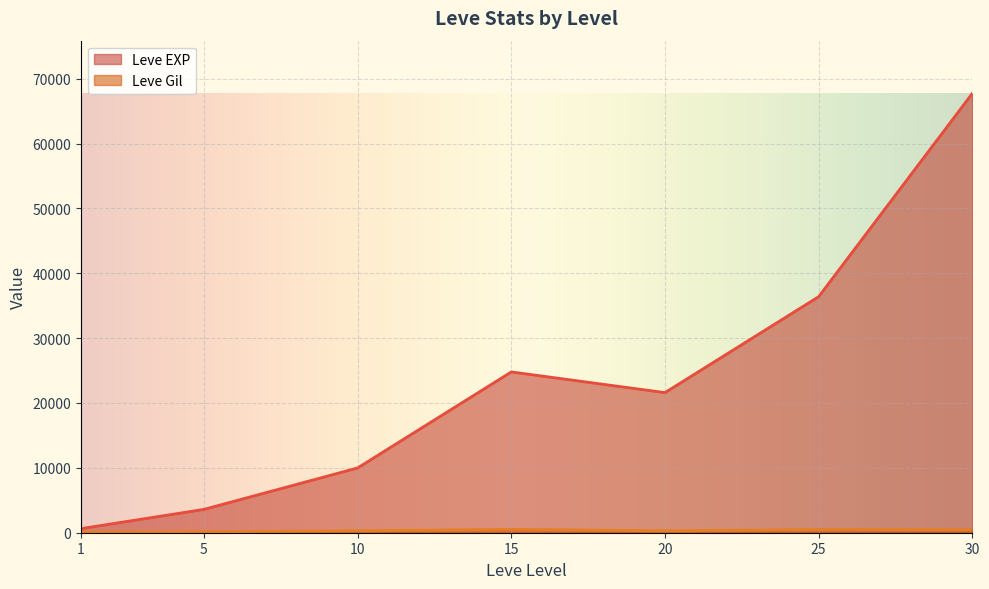

What is the minimum value for Leve EXP?

630